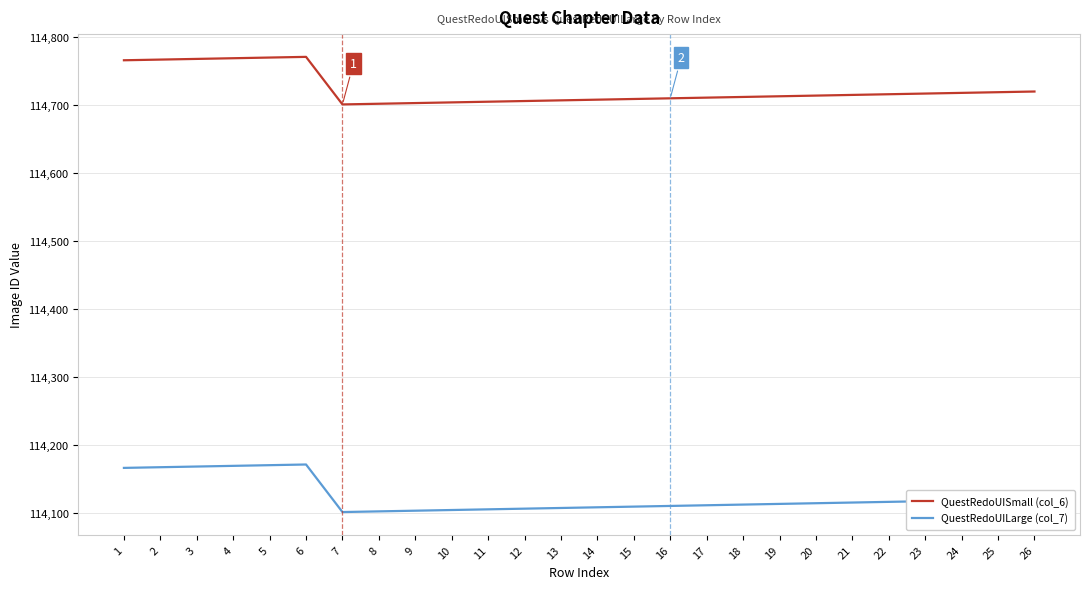

At how many categories does at least one series exceed 114514?

26